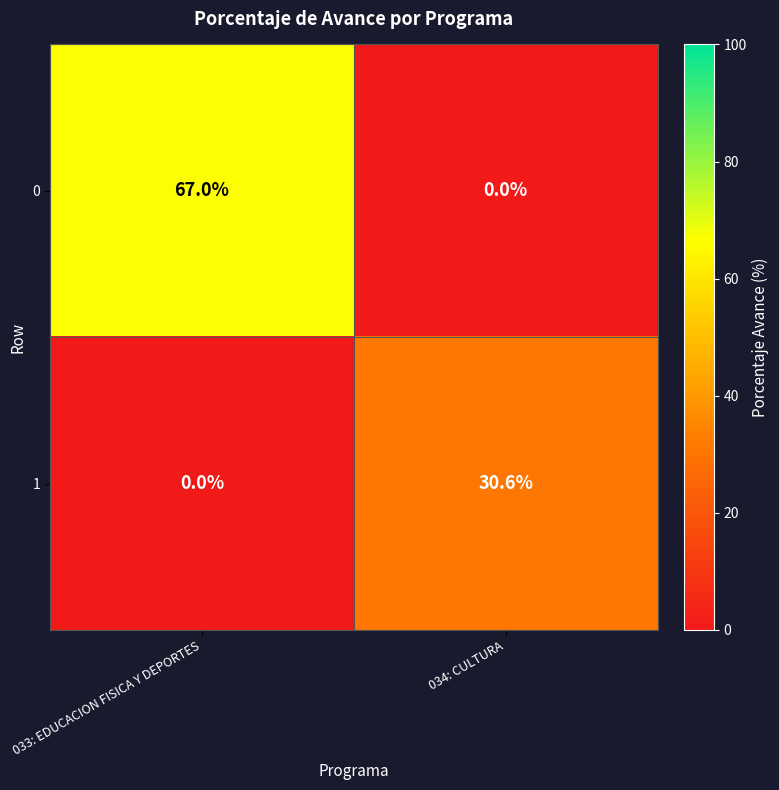

What is the difference between the highest and lowest values at 034: CULTURA?

30.6